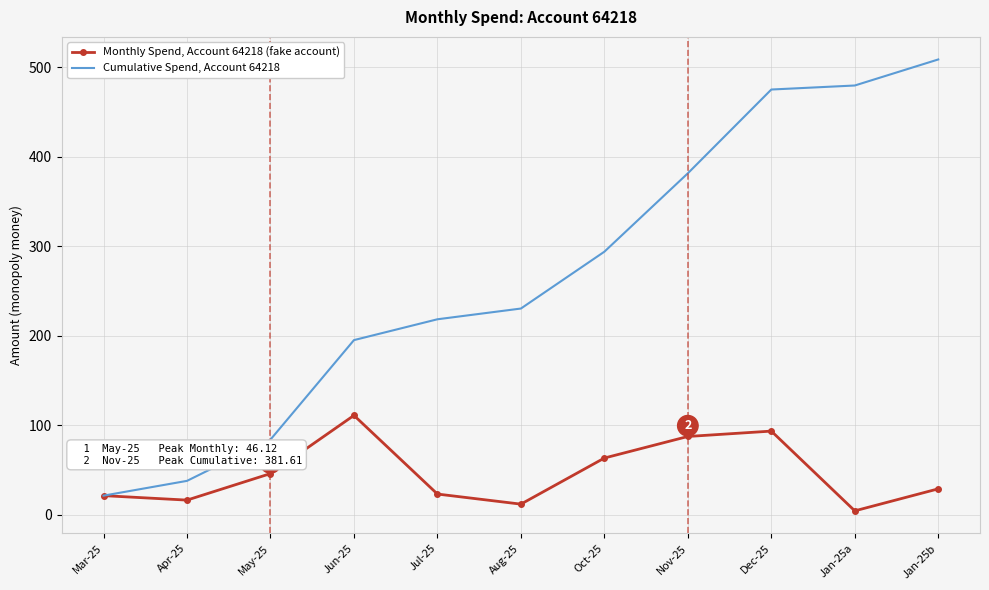

What is the sum of the Monthly Spend, Account 64218 (fake account) values at Oct-25 and Jan-25b?

92.6